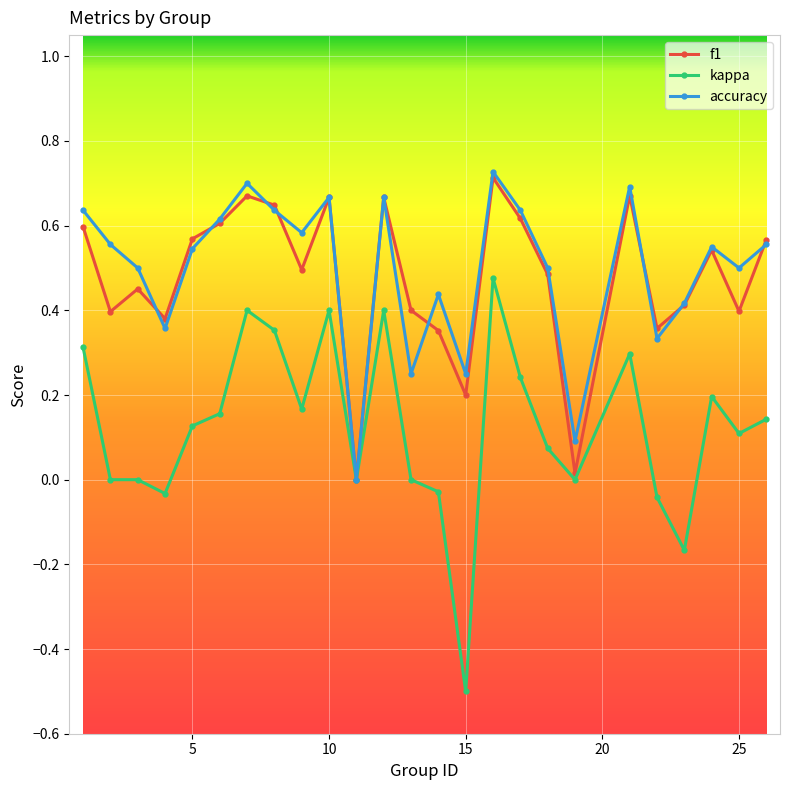

What are all the series names shown in the legend?

f1, kappa, accuracy